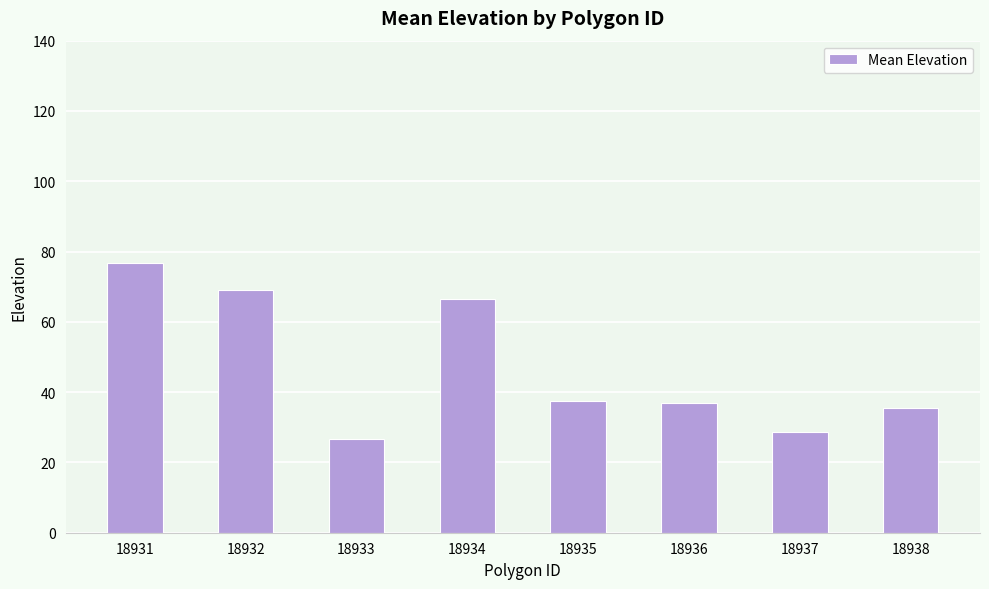

Reading left to right, transcribe all the data shown in this chart.

76.6	69.2	26.6	66.4	37.4	36.8	28.6	35.4